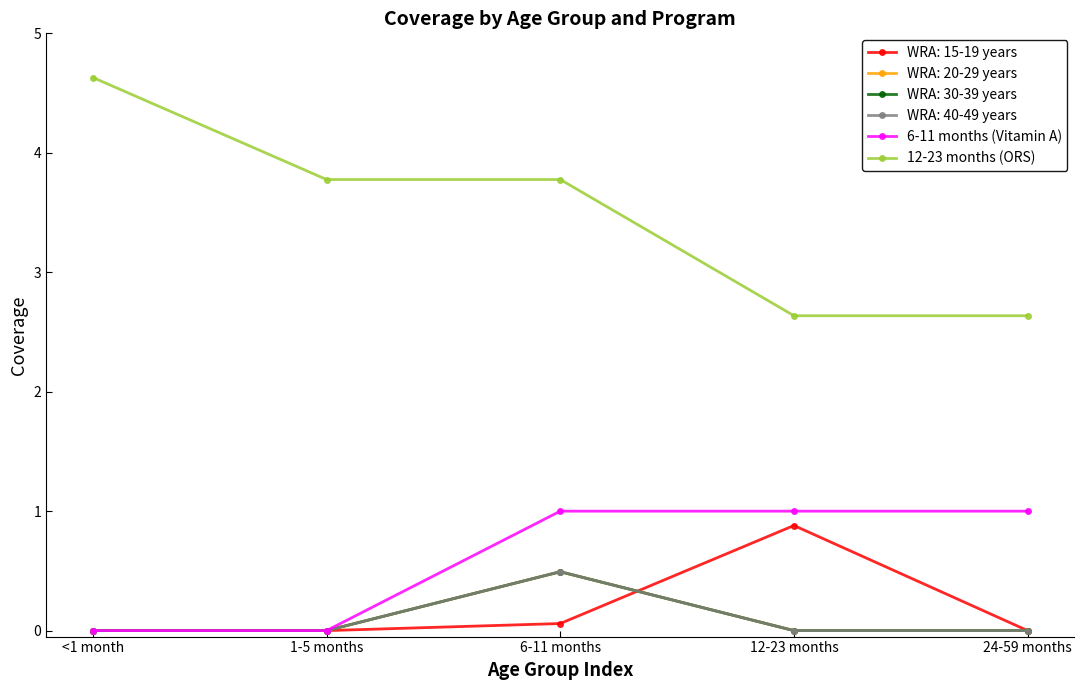

The 12-23 months (ORS) series shows 3.8 at 1-5 months. True or false?

True